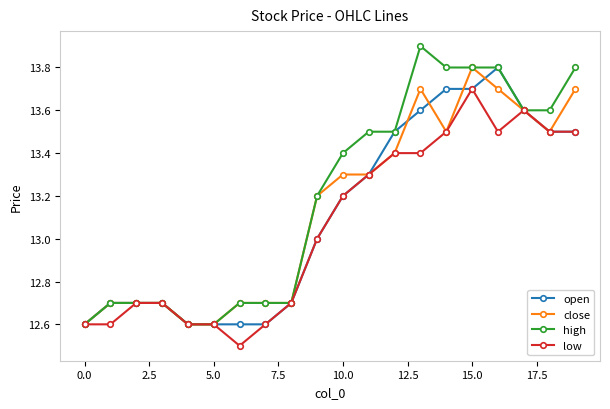

Is this an area chart (filled region under the line)?

No